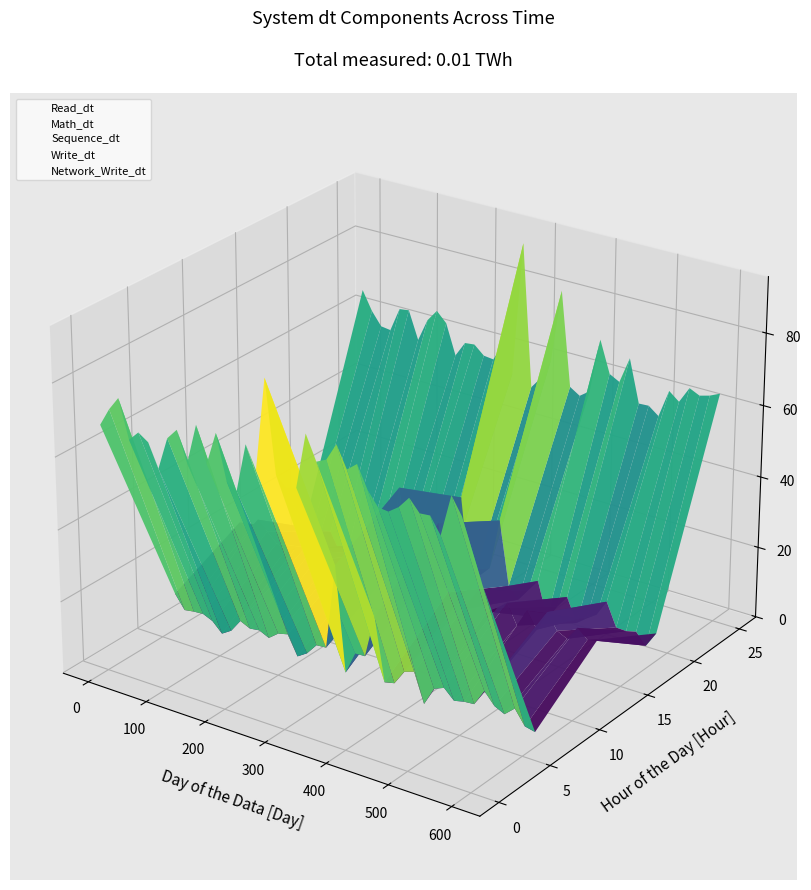

At which category does Network_Write_dt reach its first local peak?

300